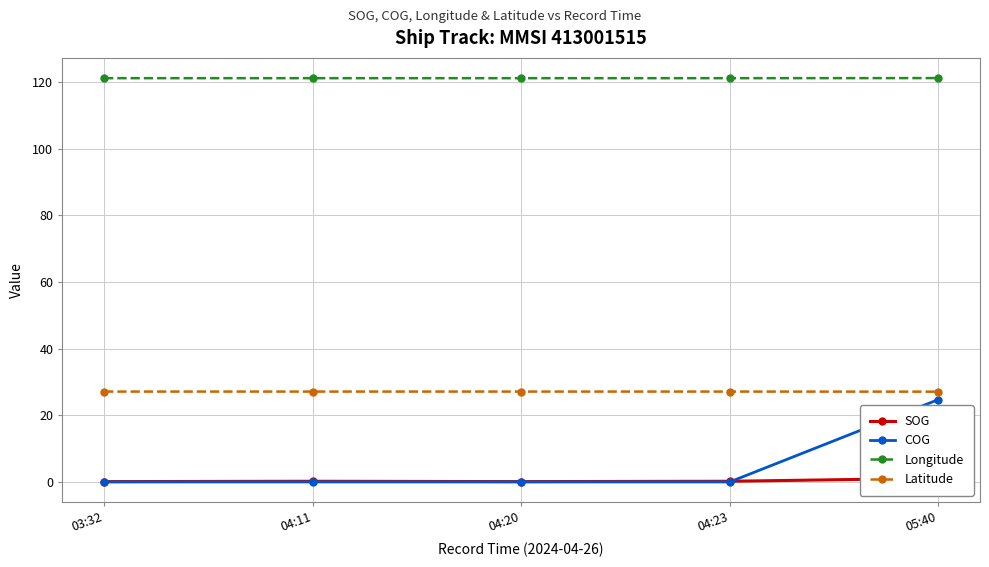

Which category has the highest value in the COG series?

05:40